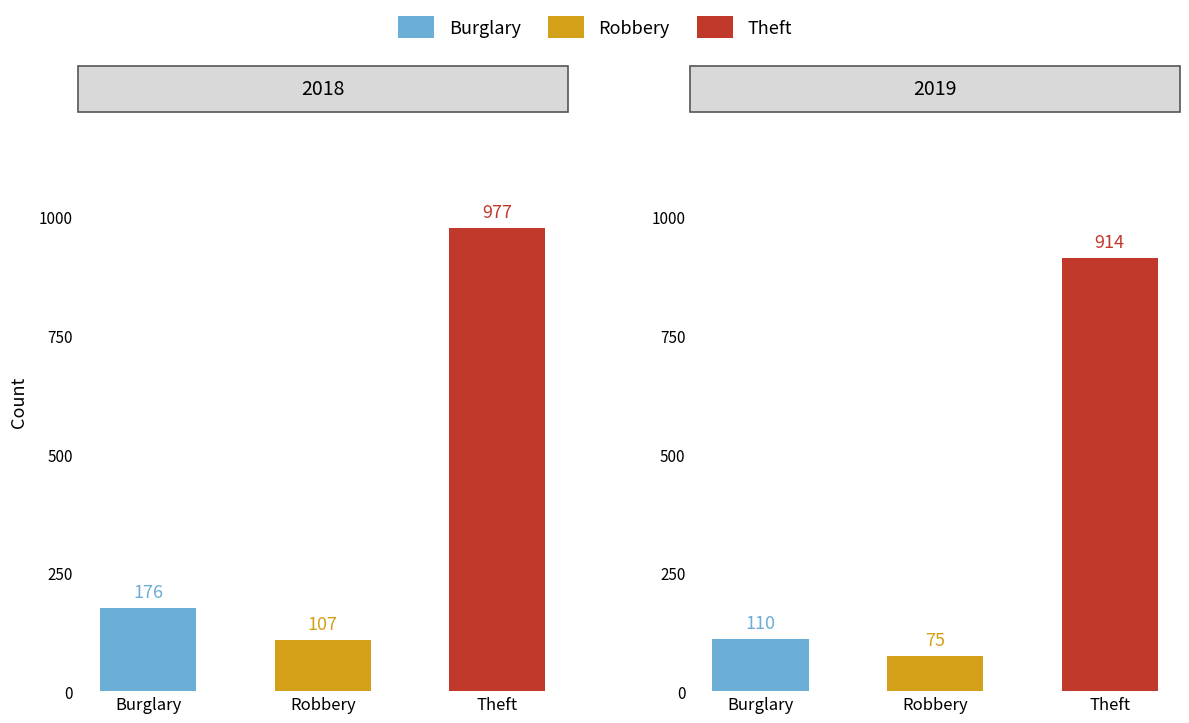

Which series has the widest spread of values?

2018